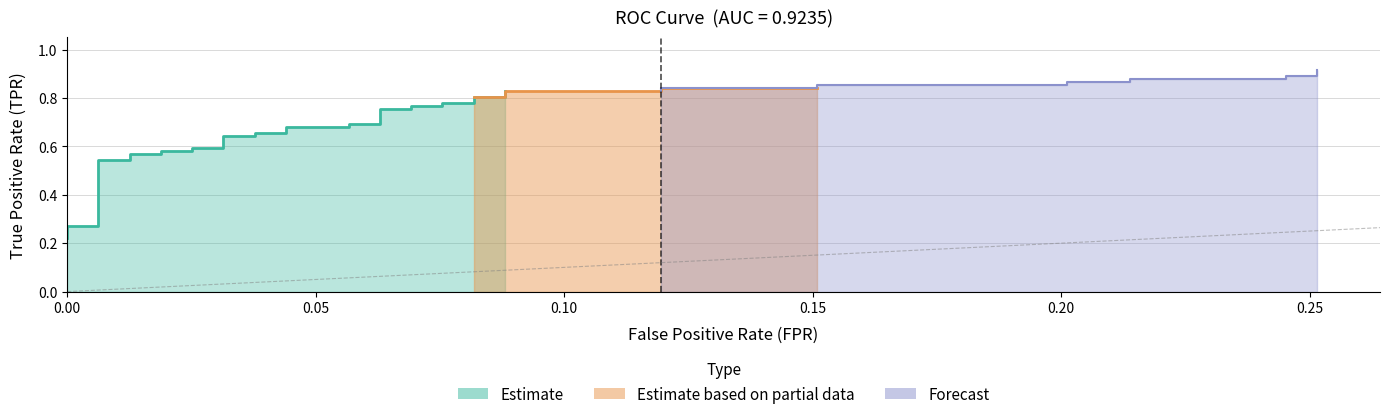

Is it true that tpr equals 0.4 at 20?

False